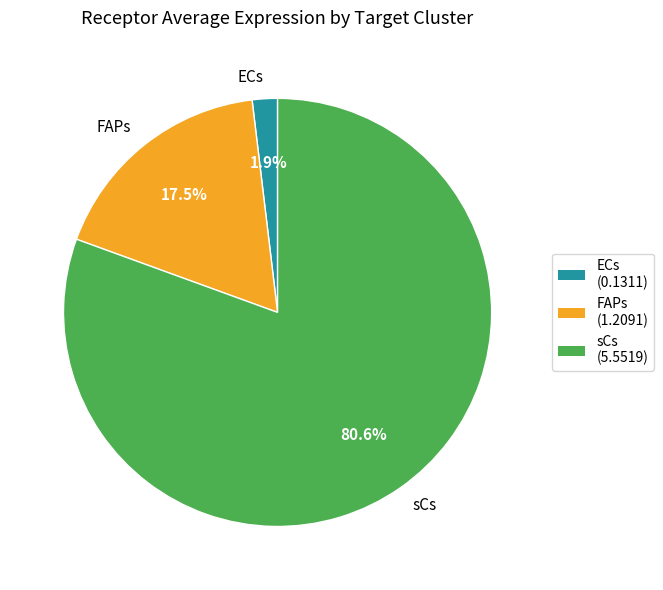

To the nearest percent, what is the combined percentage of ECs and FAPs?

19%